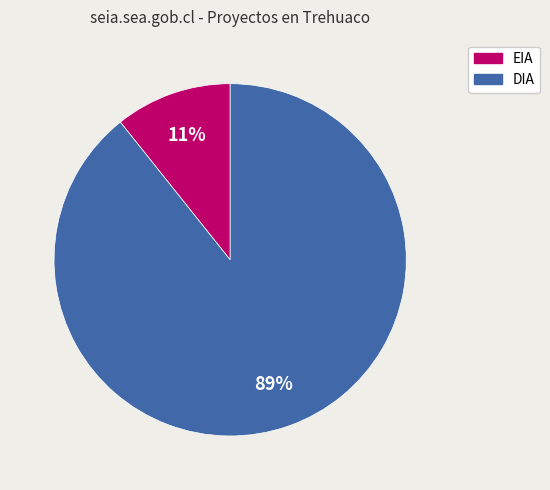

The DIA slice represents 89% of the pie. True or false?

True